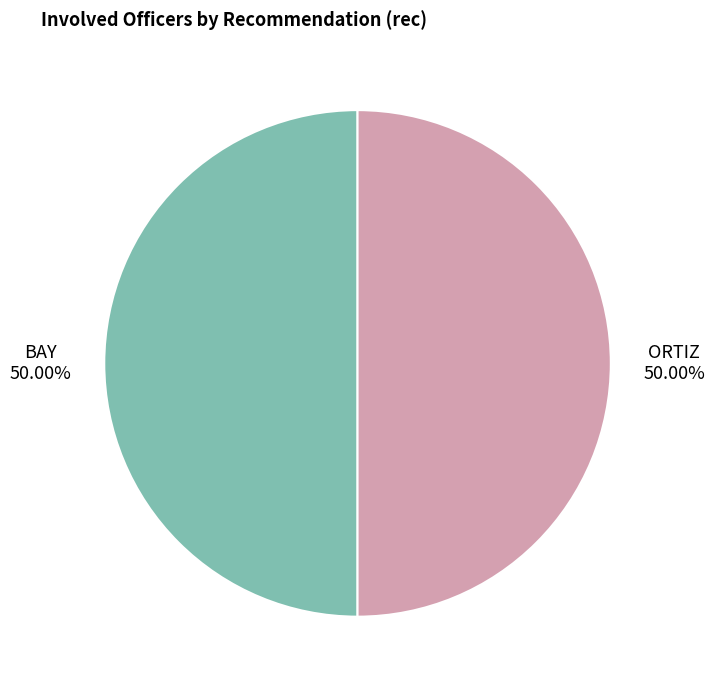

True or false: BAY accounts for 42% of the total.

False